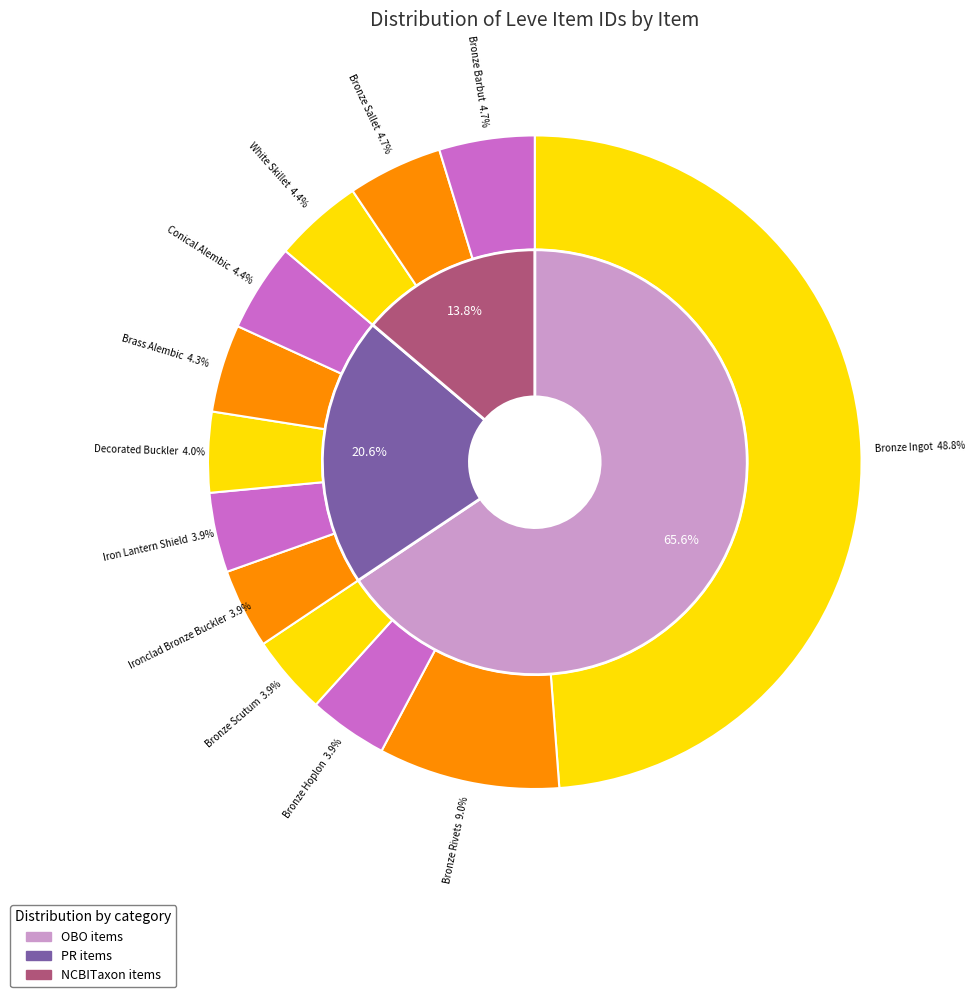

To the nearest percent, what is the average slice percentage?

8%